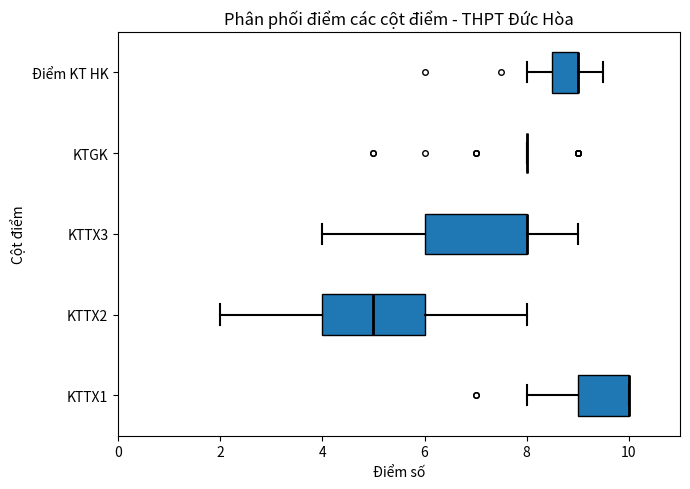

Where does the right whisker of the box for KTTX3 end on the x-axis? The values are not printed on the chart, so give them approximately, as read against the axis.

9.0